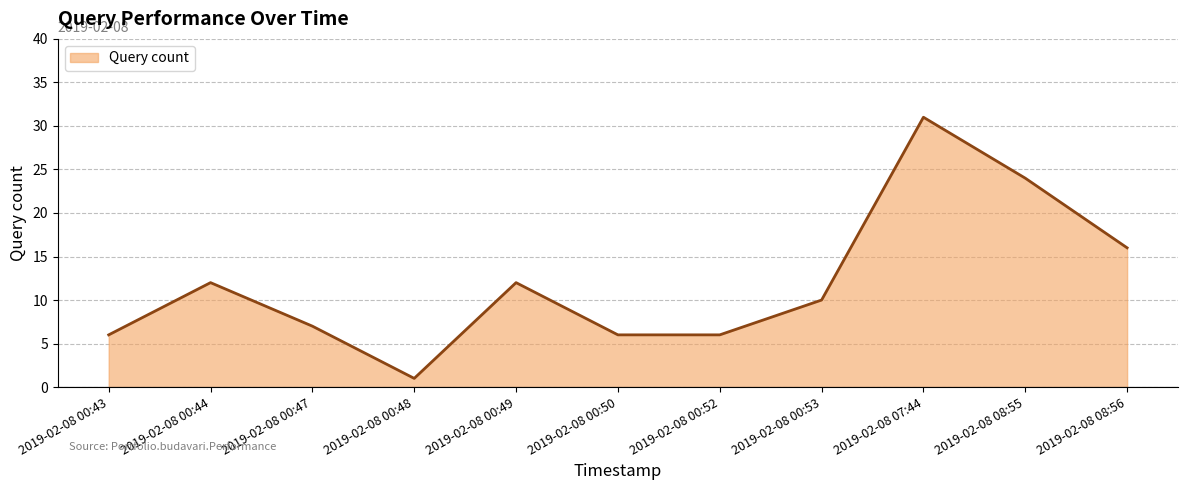

How many lines are shown in the chart?

1